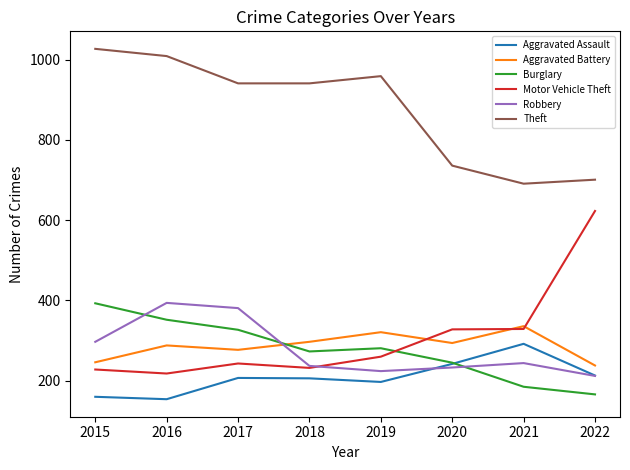

How many values in the Burglary series are below 281?

4